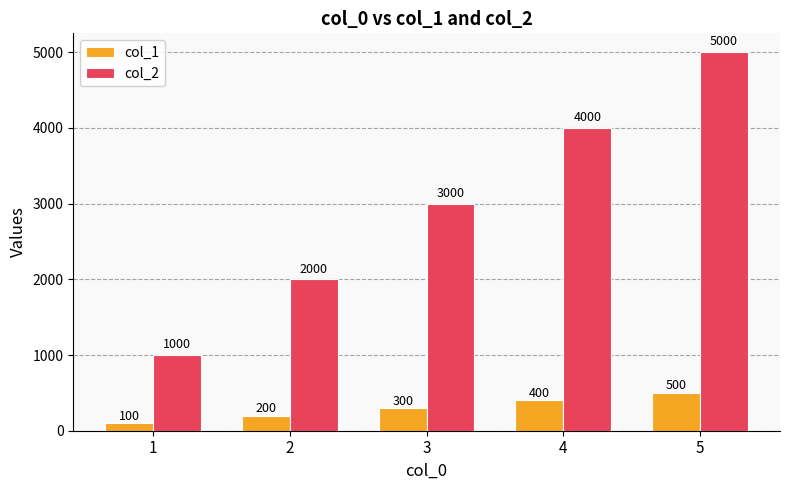

Read the col_1 value at 1, to the nearest 10.

100